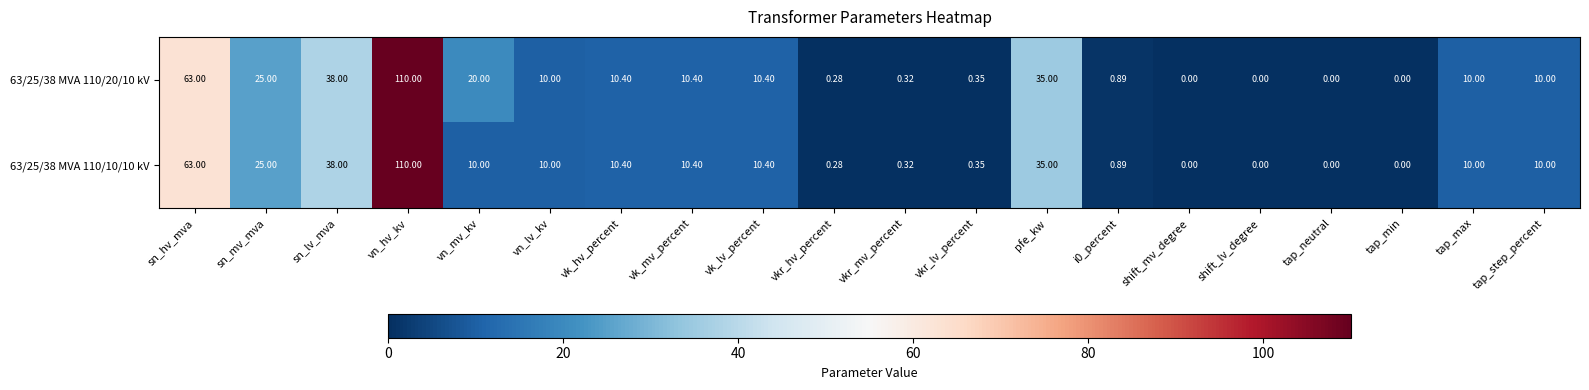

Which label corresponds to the largest value in the chart?

vn_hv_kv